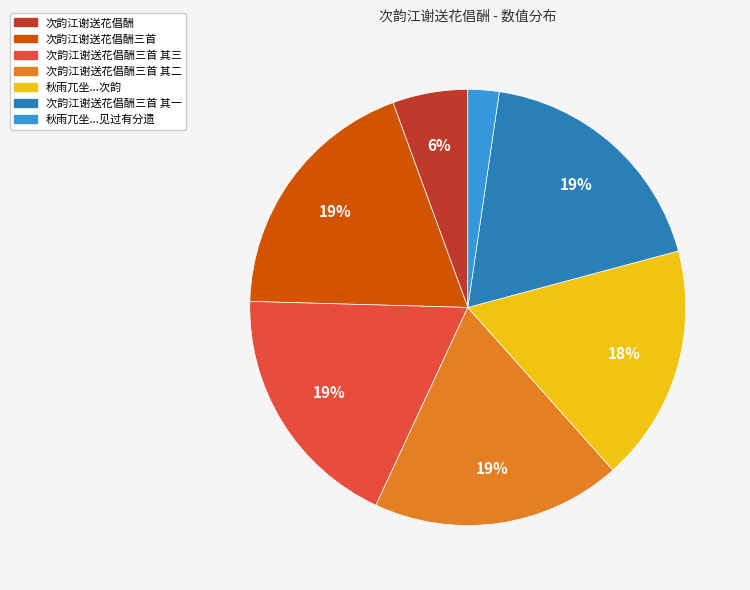

Is there a majority slice in this chart?

No